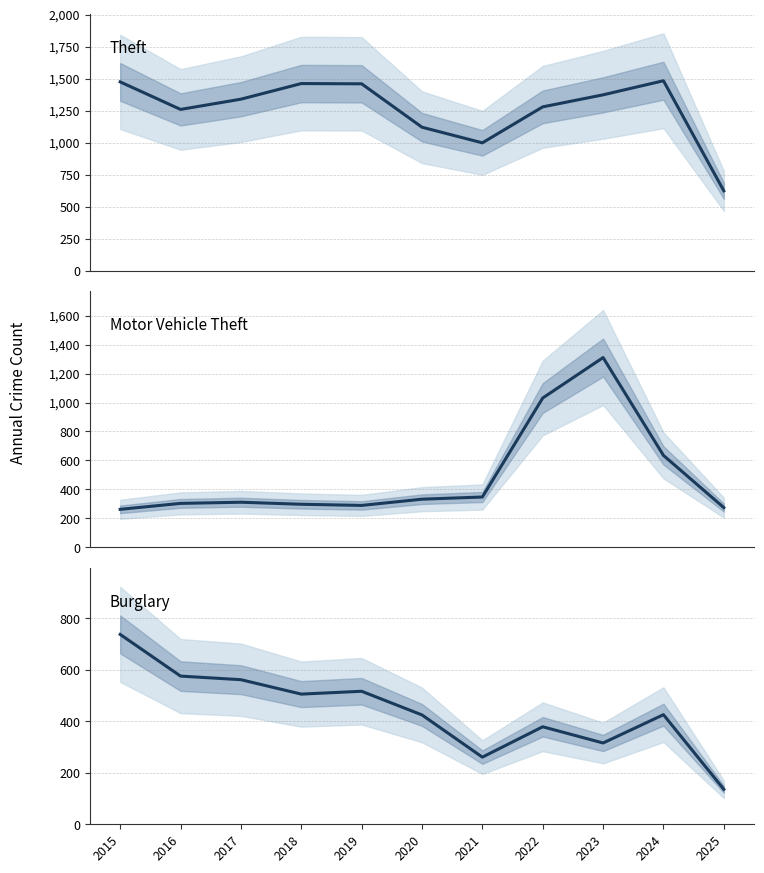

What is the difference between the maximum and minimum values in the Motor Vehicle Theft series?

1047